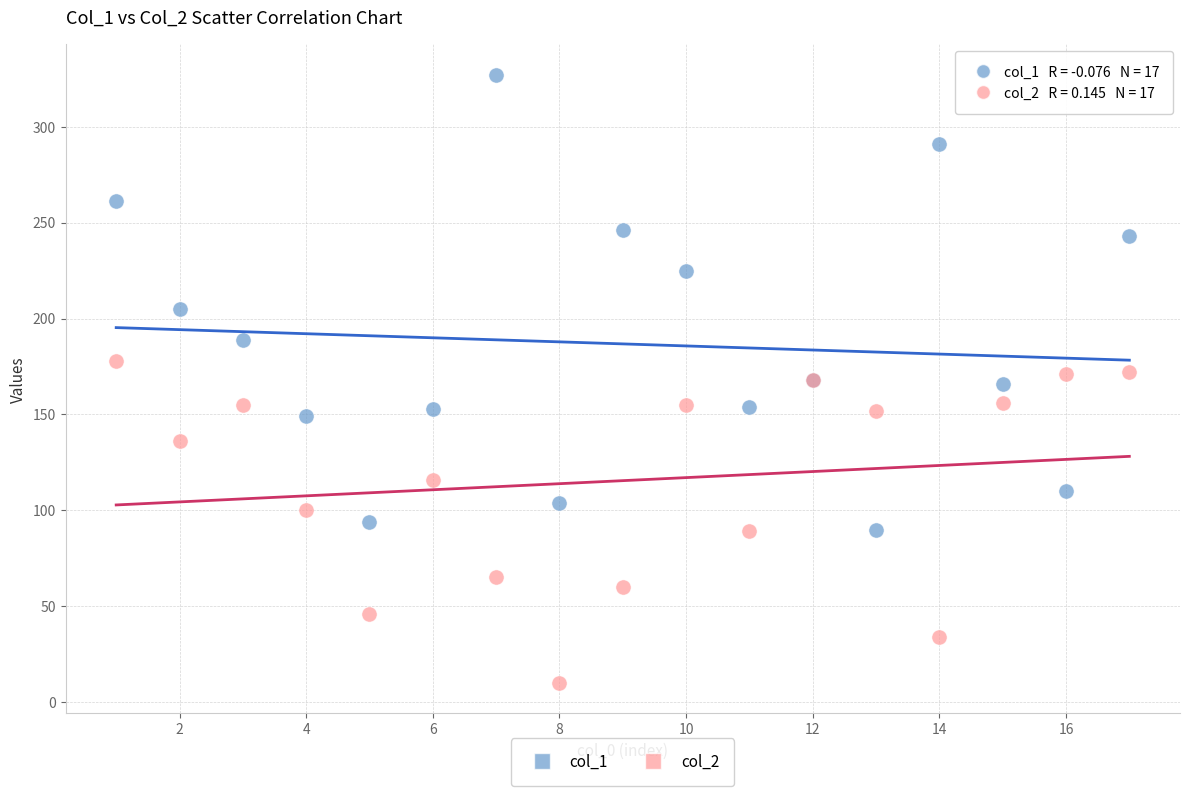

What is the X range (max minus min) for the scatter plot?

16